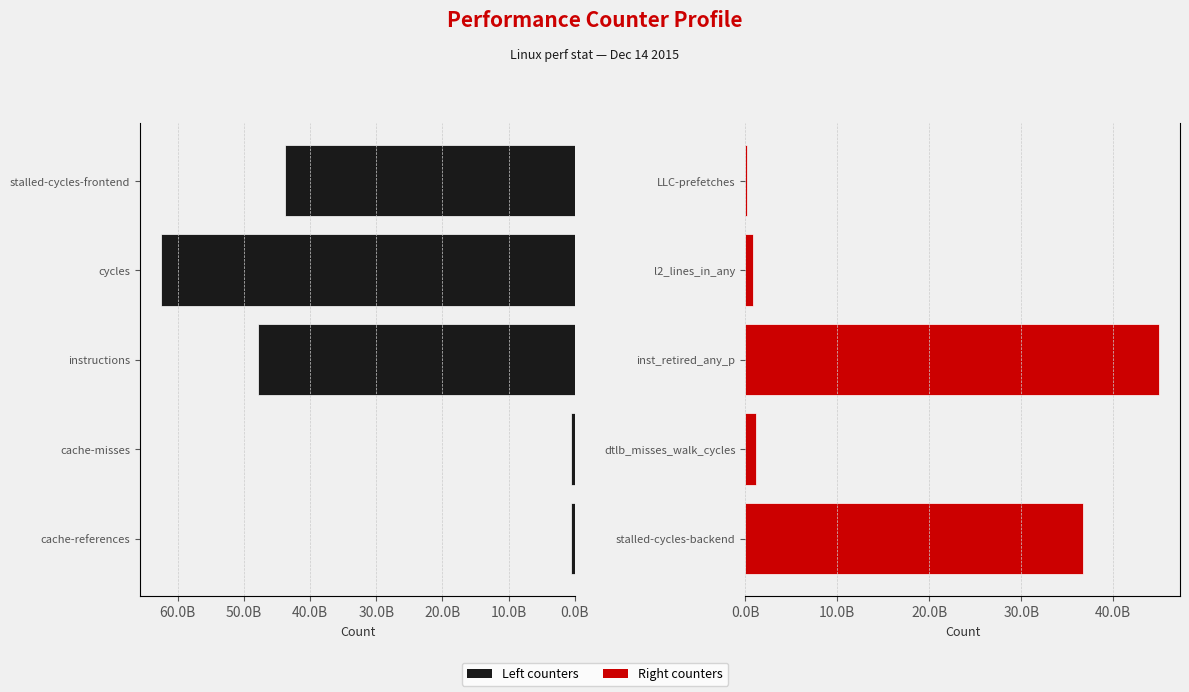

Rank the series at 0.0B from highest to lowest value.

Right counters, Left counters